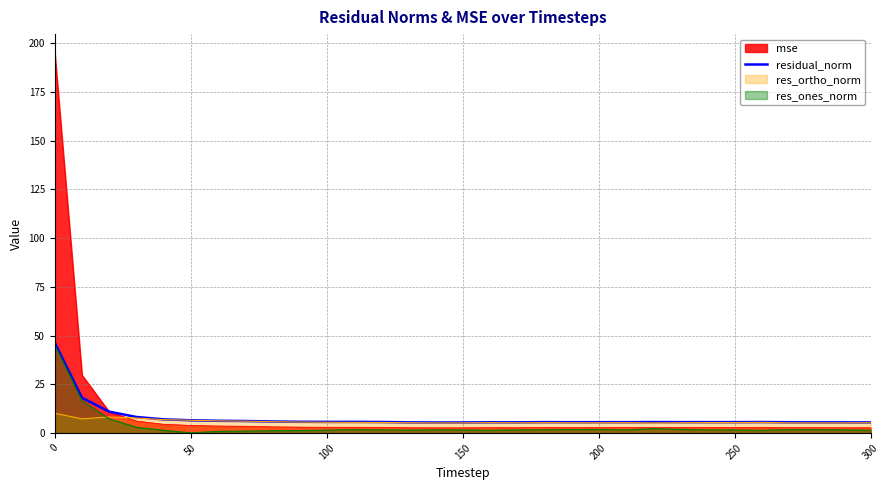

What is the greatest value displayed?

194.9